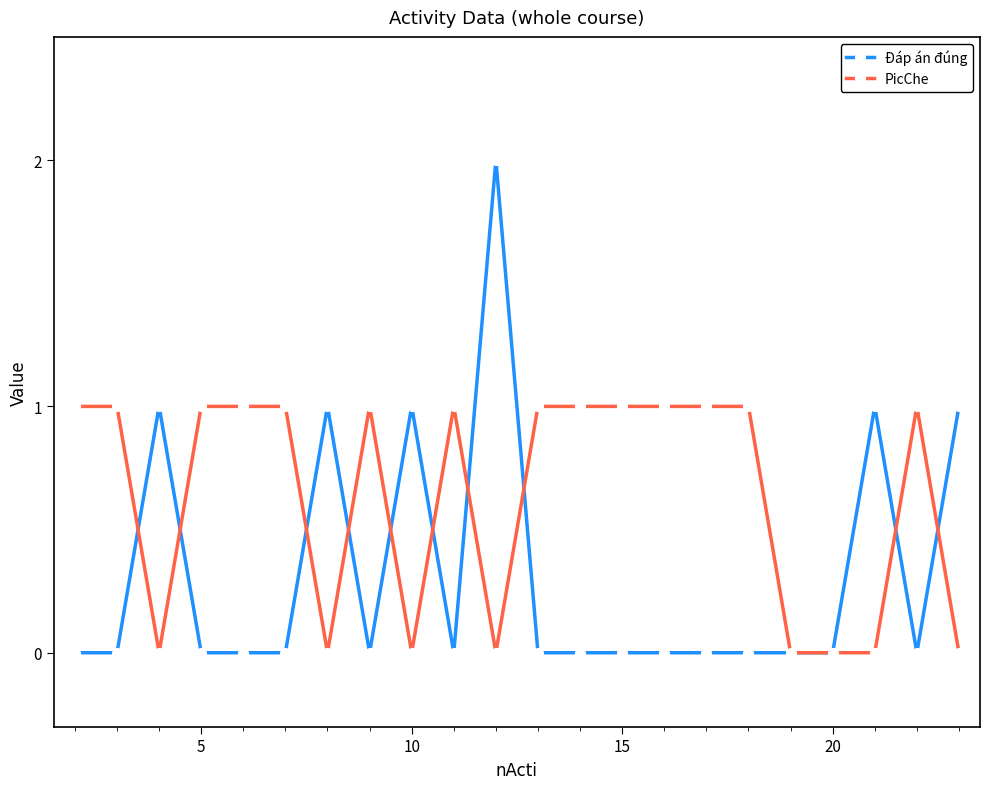

Which series has the largest total across all categories?

PicChe